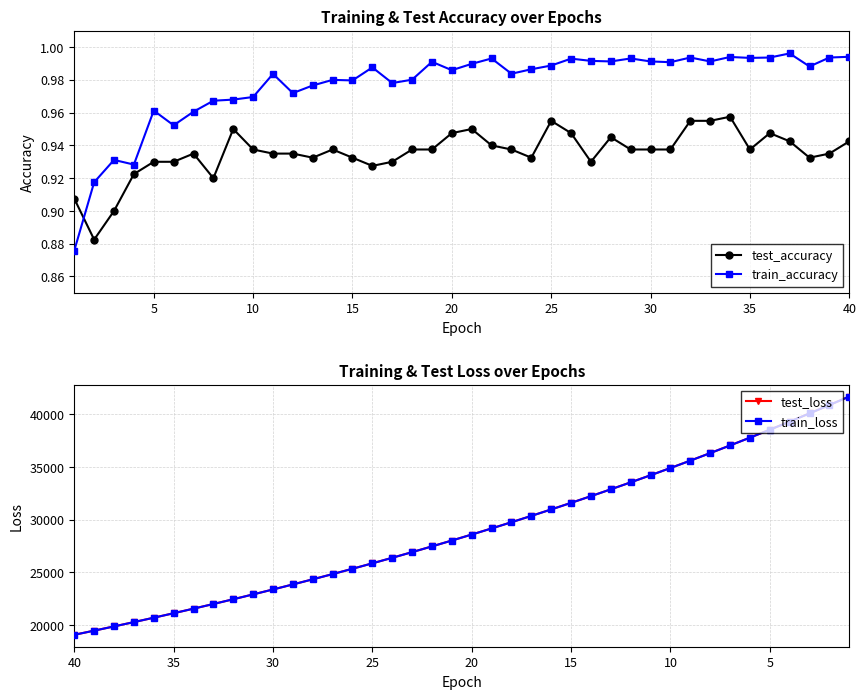

Count the test_accuracy values in the range 0 to 1.

40